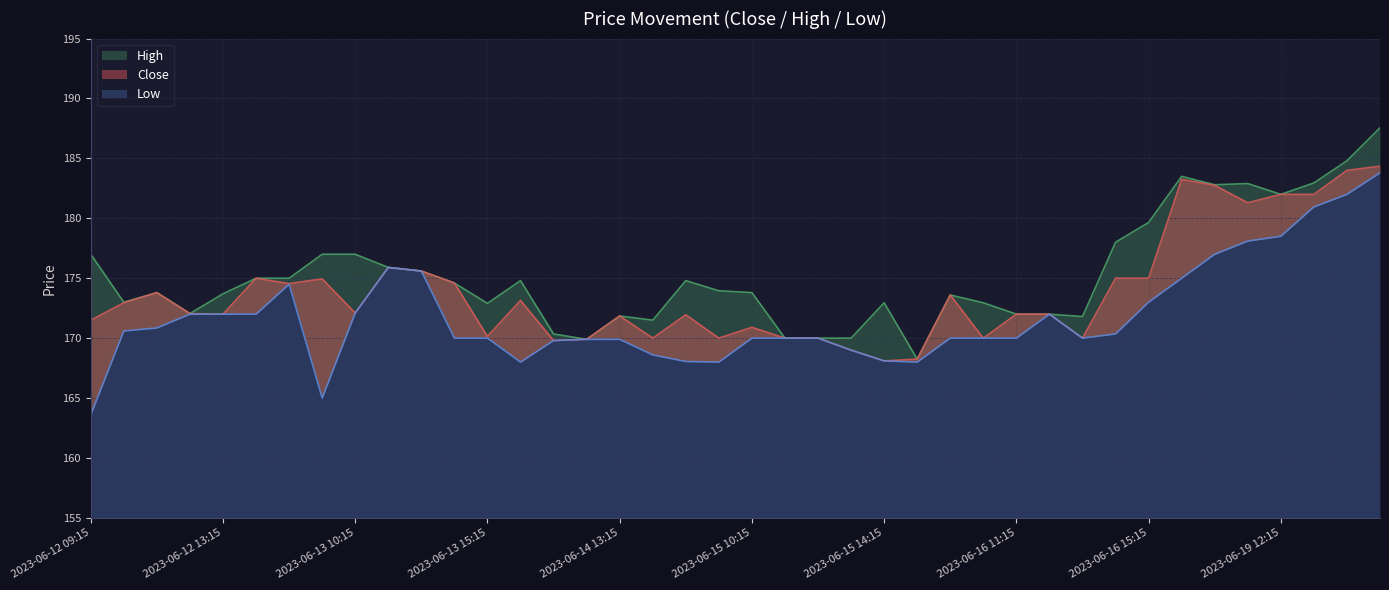

Which series changed the most between 2023-06-12 10:15 and 2023-06-13 09:15?

Low